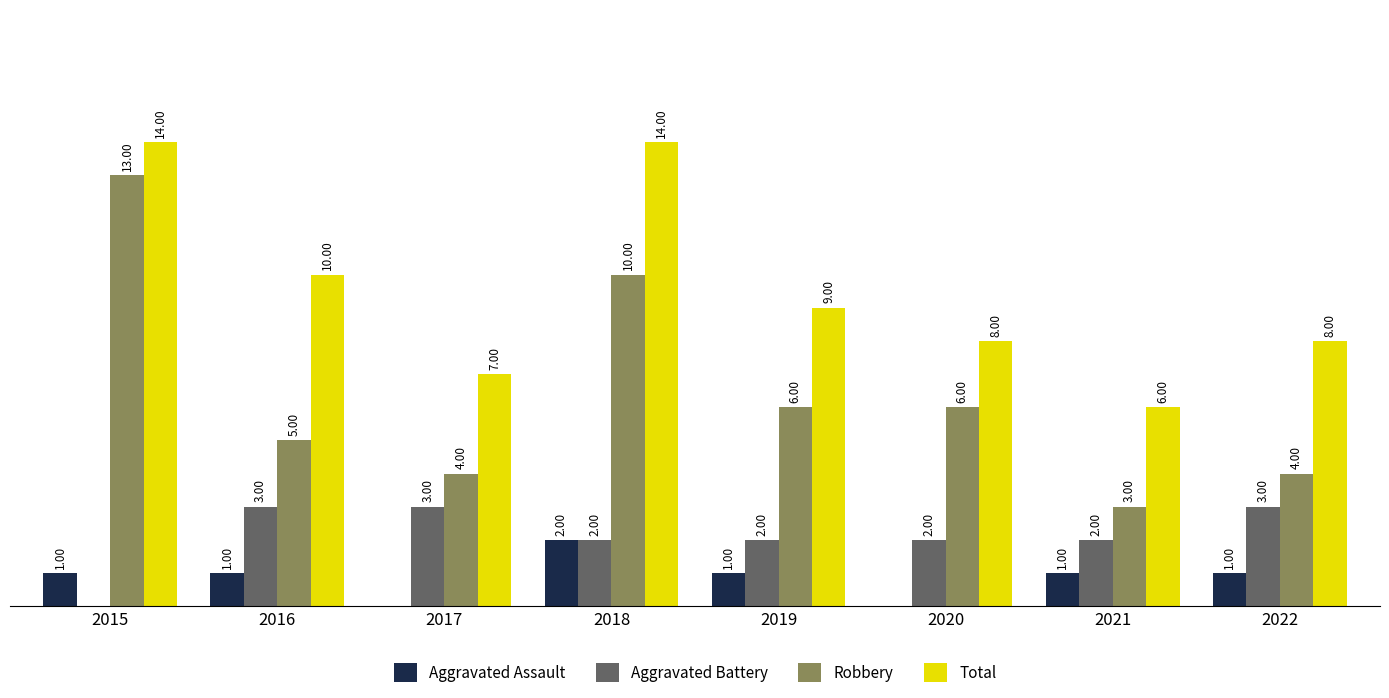

Are the bars grouped side by side (vs. stacked)?

Yes